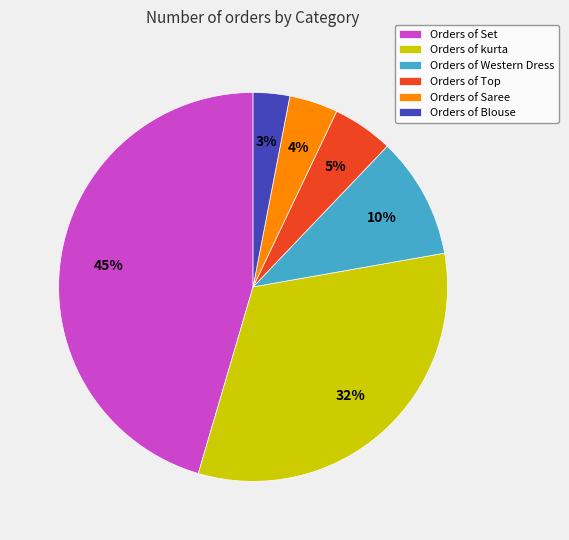

Rank the categories by value from highest to lowest.

Orders of Set, Orders of kurta, Orders of Western Dress, Orders of Top, Orders of Saree, Orders of Blouse